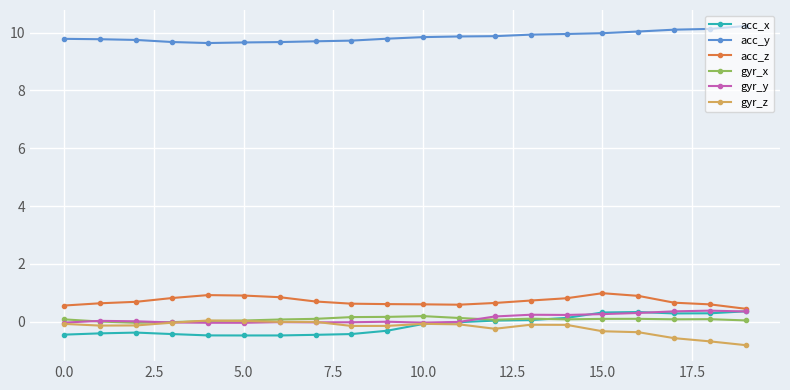

What is the sum of all acc_z values?

14.3